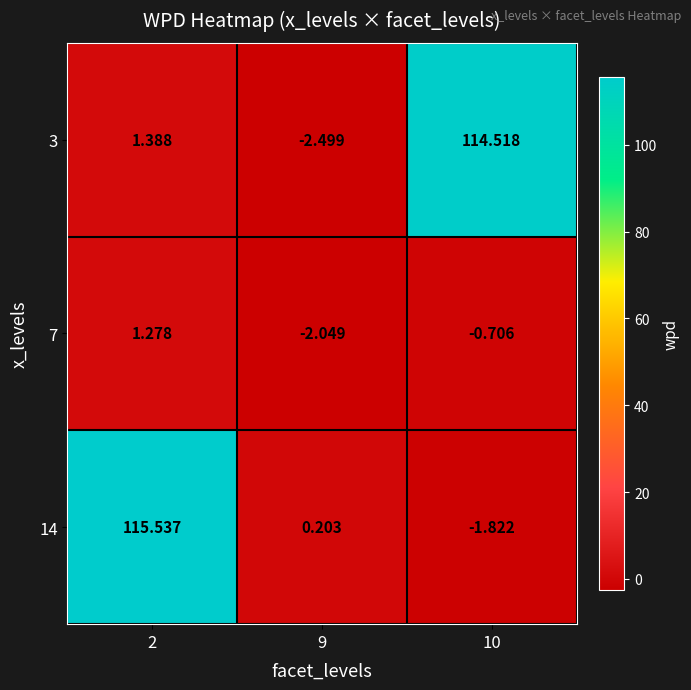

Is the value of 7 at 9 greater than the value of 14 at 9?

No